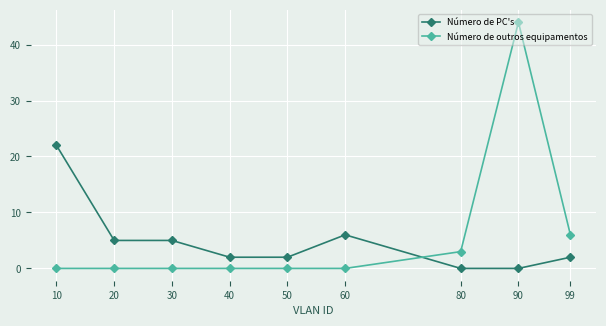

True or false: Número de PC's has a value of 2 at 40.

True